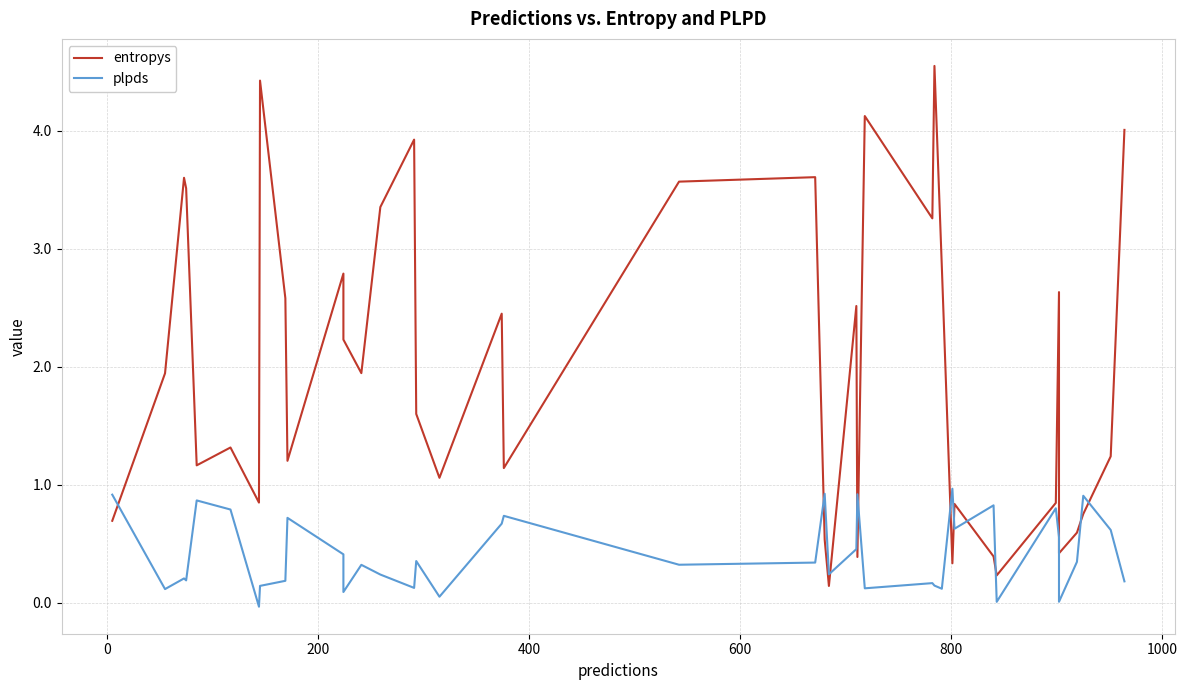

How many data points in plpds are less than 0?

1